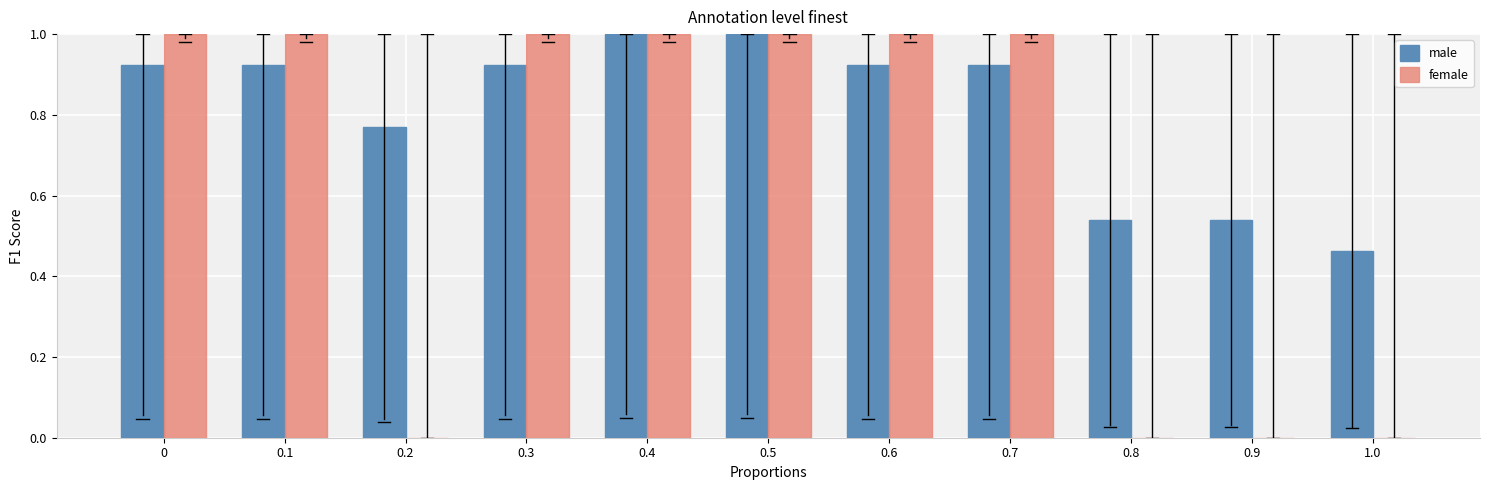

What is the highest value of the female series?

1.0